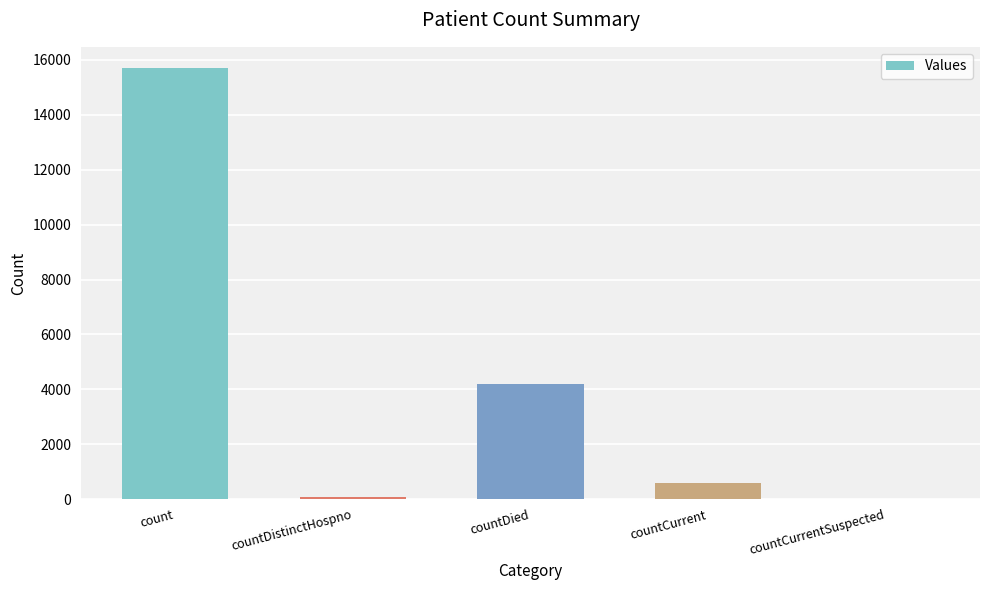

True or false: the data shows 1023 at countDied.

False